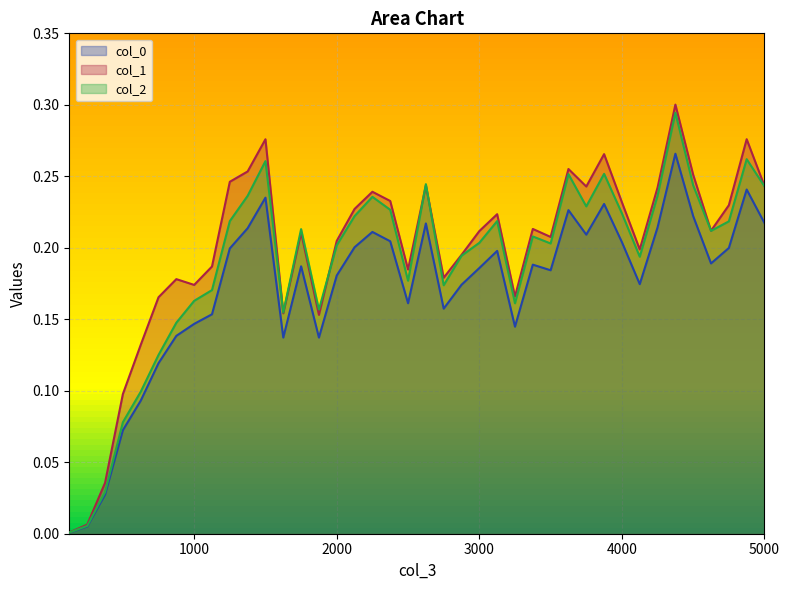

What is the average value of the col_2 series?

0.2